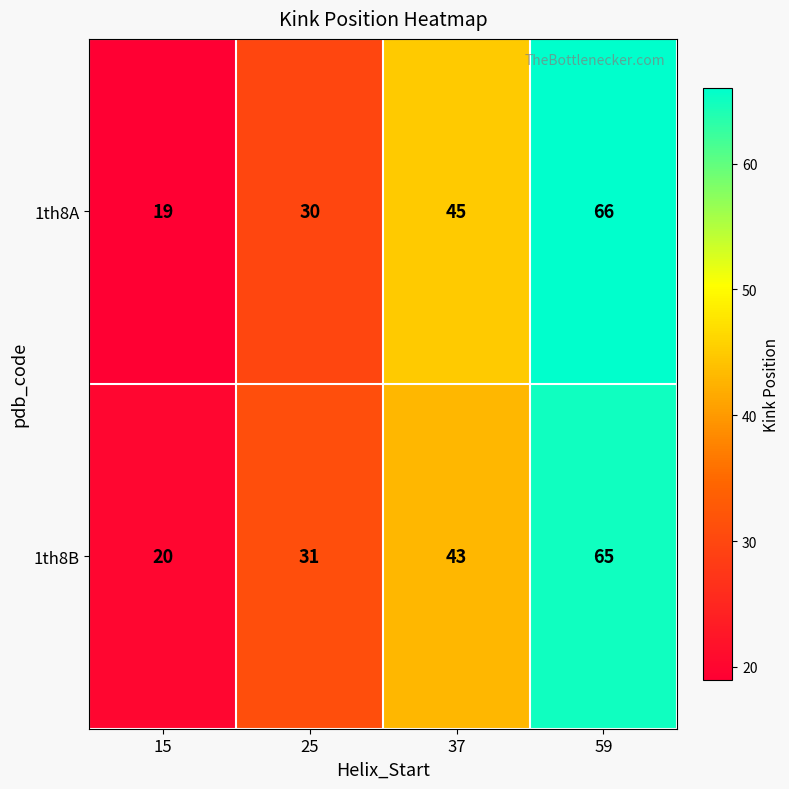

How many 1th8B values are between 31 and 65?

3